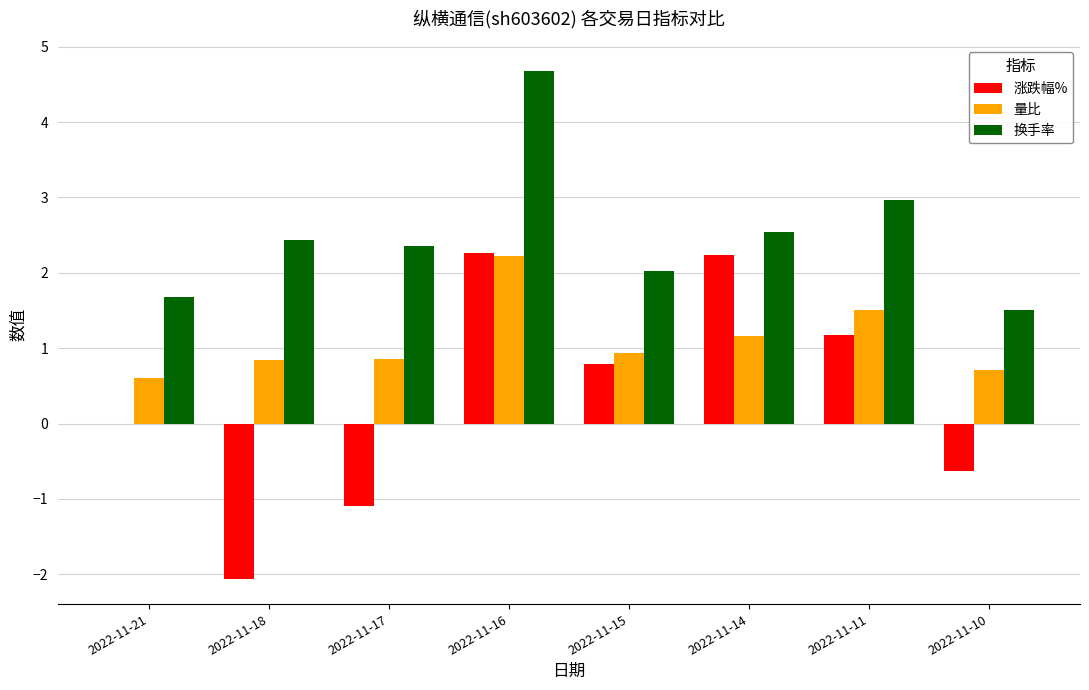

What are all the series names shown in the legend?

涨跌幅%, 量比, 换手率